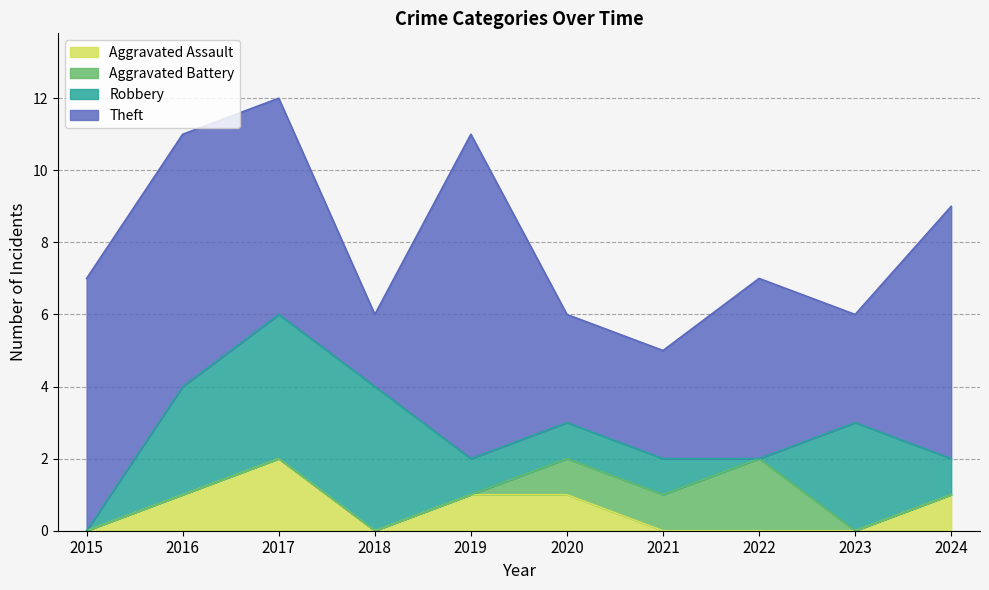

True or false: Aggravated Assault and Robbery intersect in this chart.

False